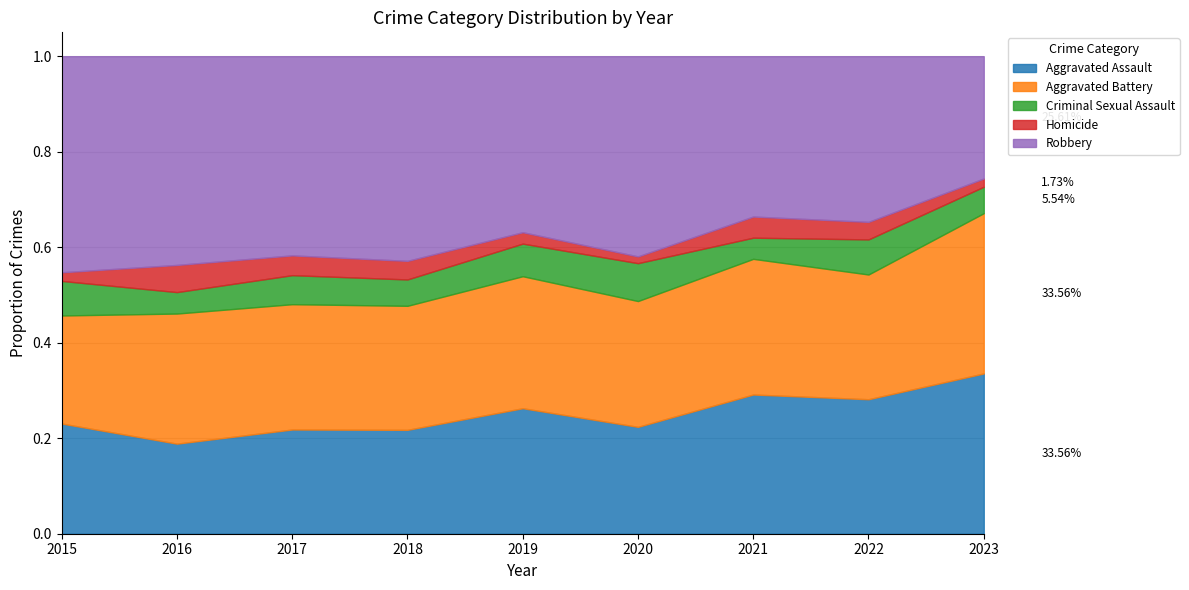

What is the total value across all series at 2022?

1.0